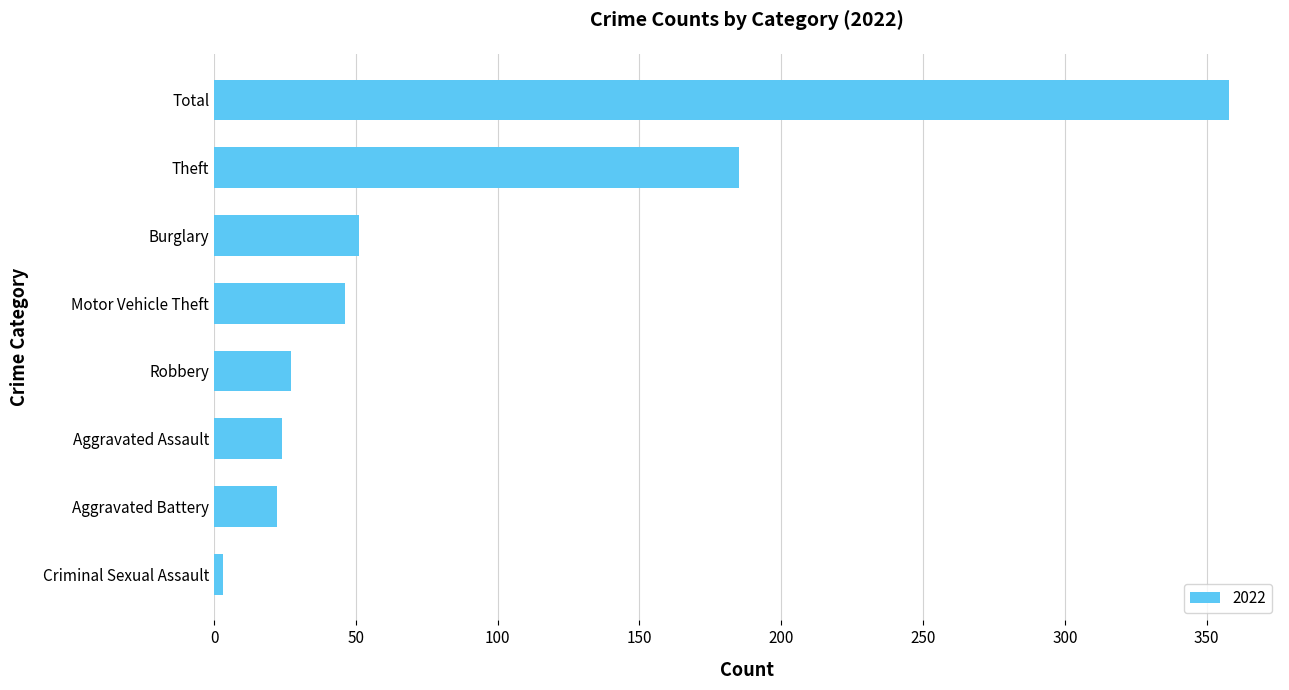

Which label corresponds to the largest value in the chart?

Total